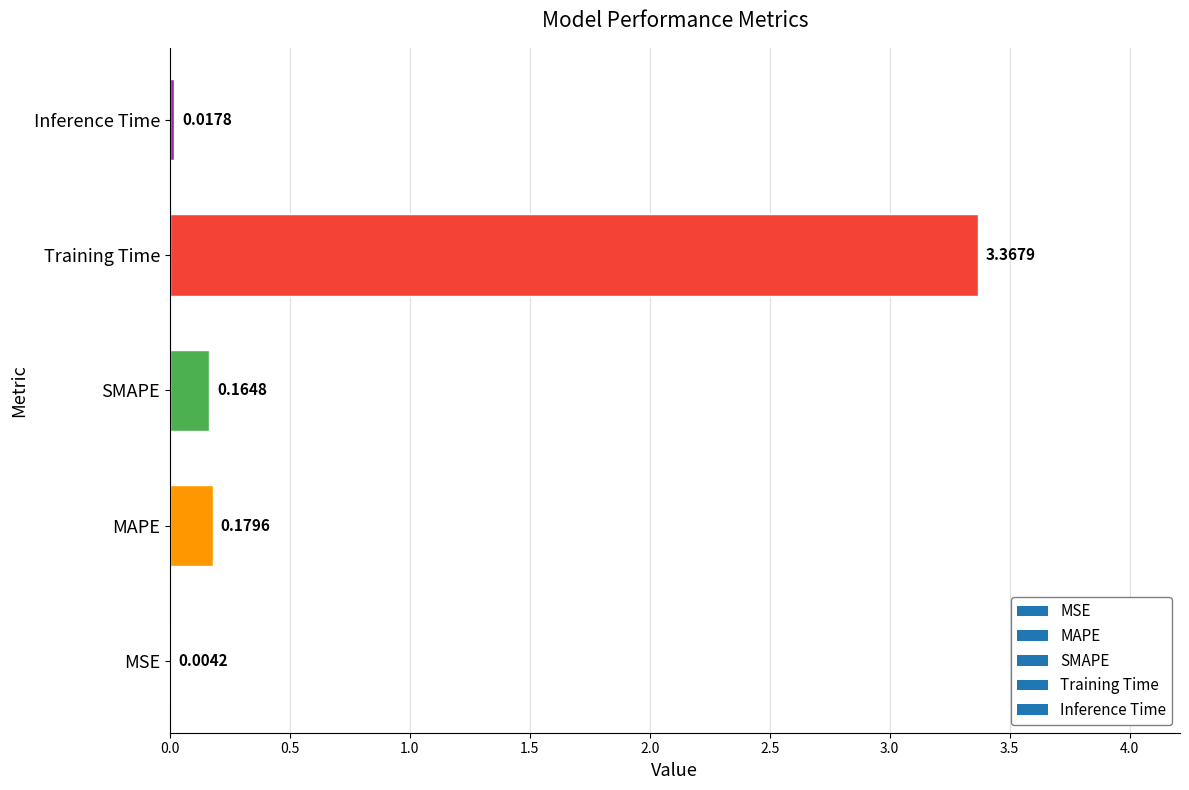

Which has a higher value, Inference Time or Training Time?

Training Time